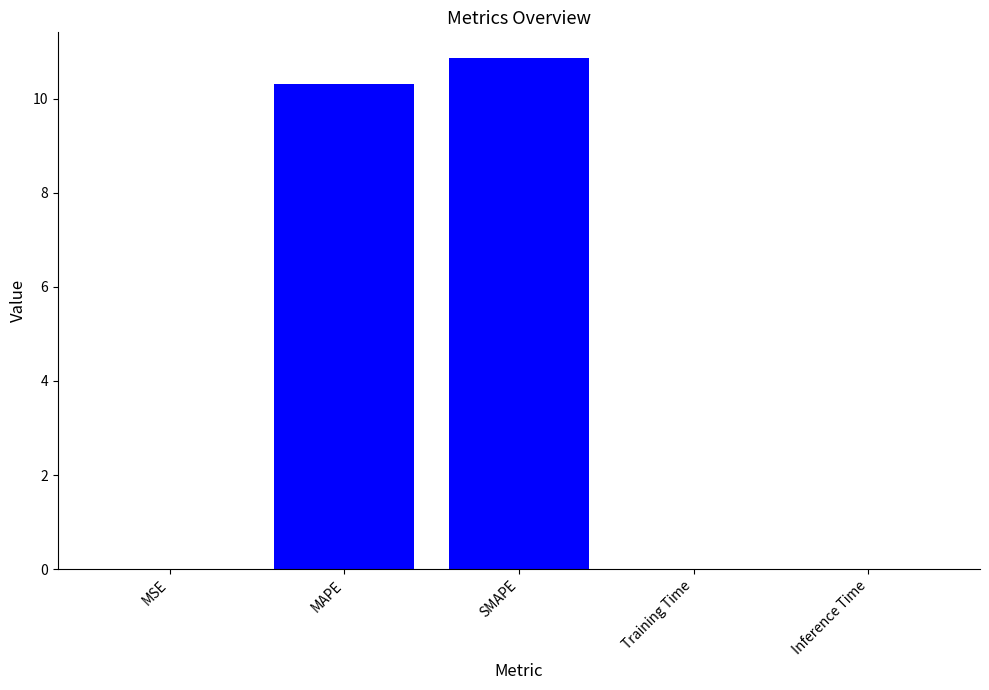

True or false: the data shows 16.6 at MAPE.

False